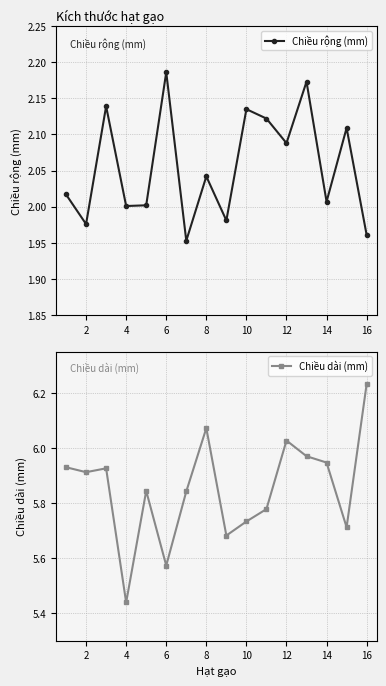

The Chiều rộng (mm) series shows 0.8 at 4. True or false?

False